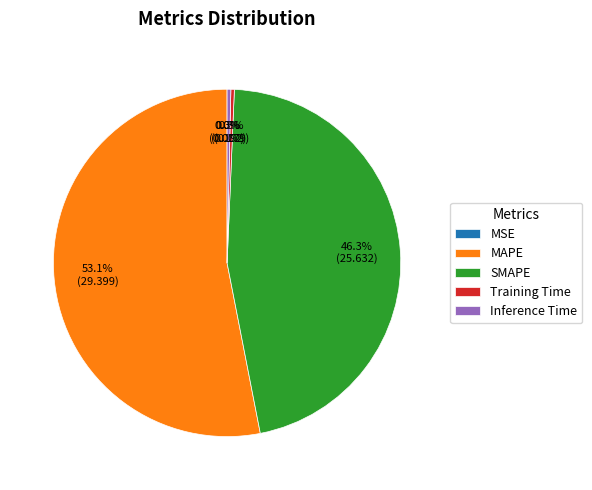

Which slice is the largest?

MAPE